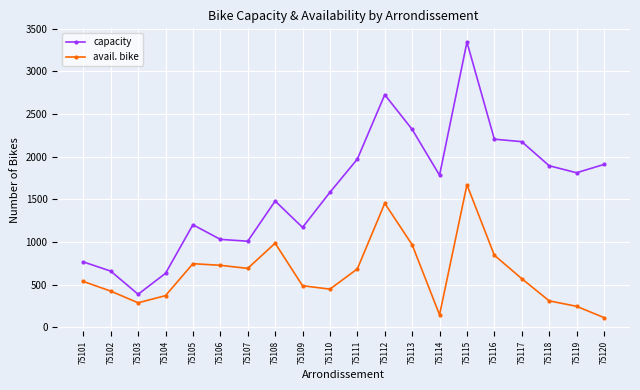

Which series has the widest spread of values?

capacity